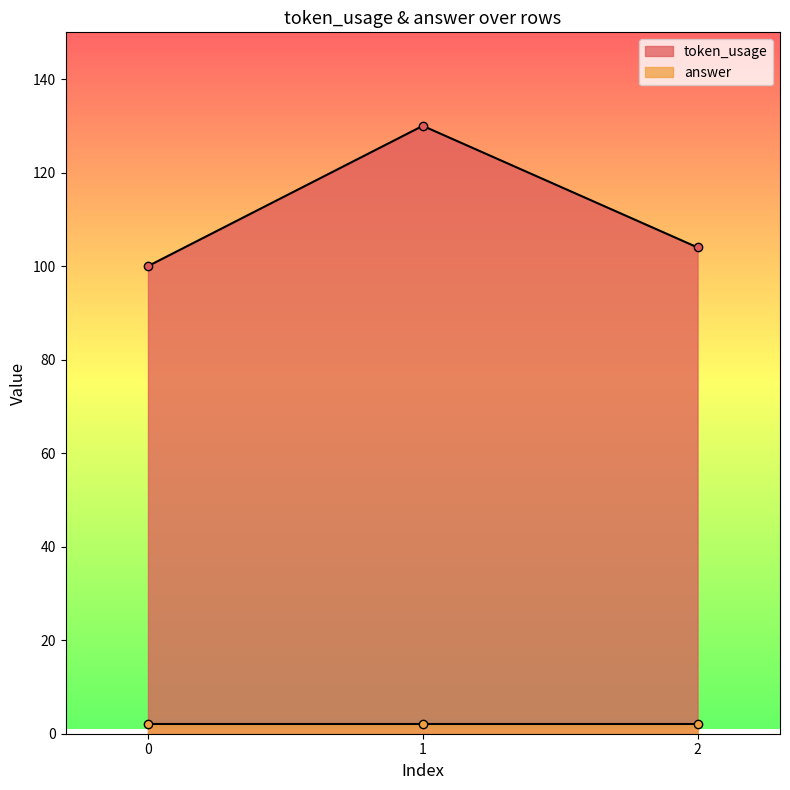

What is the value of the 3rd point from the left?

104